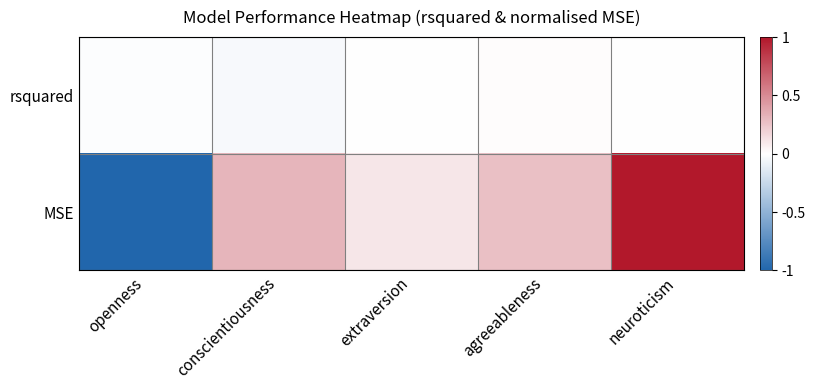

Rank the series by their maximum value, from highest to lowest.

MSE, rsquared